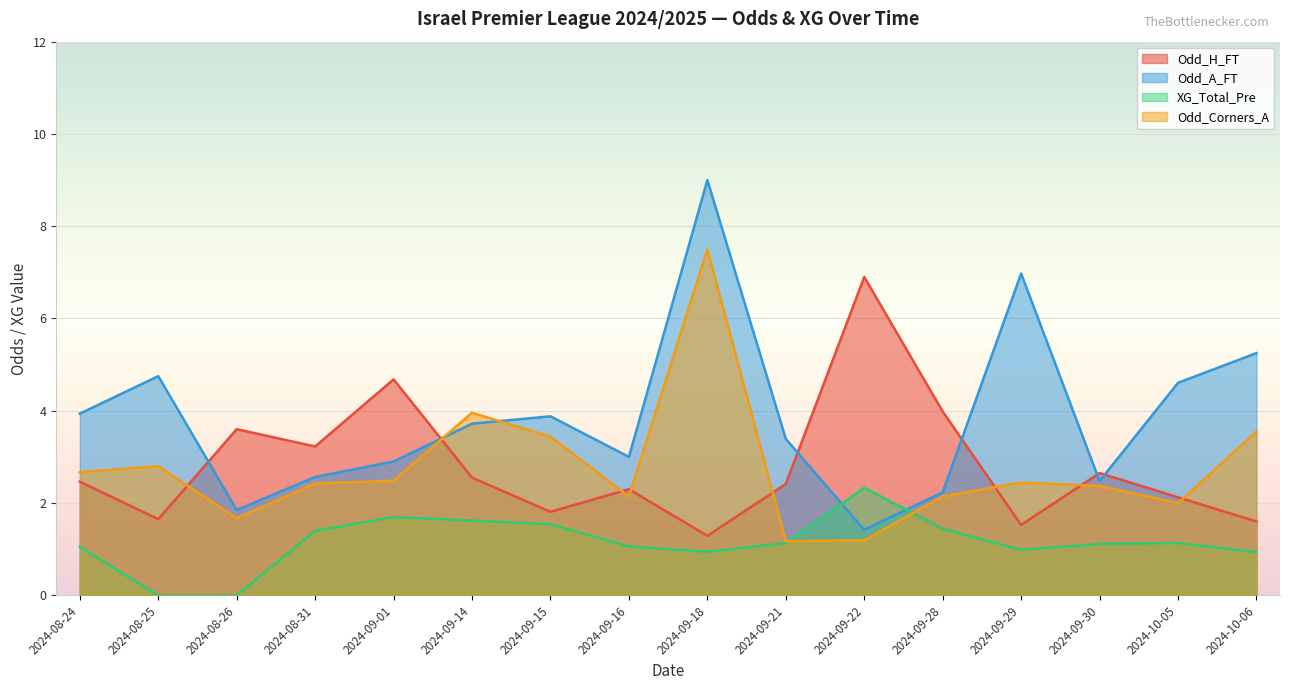

At which category does the chart reach its peak across all series?

2024-09-18